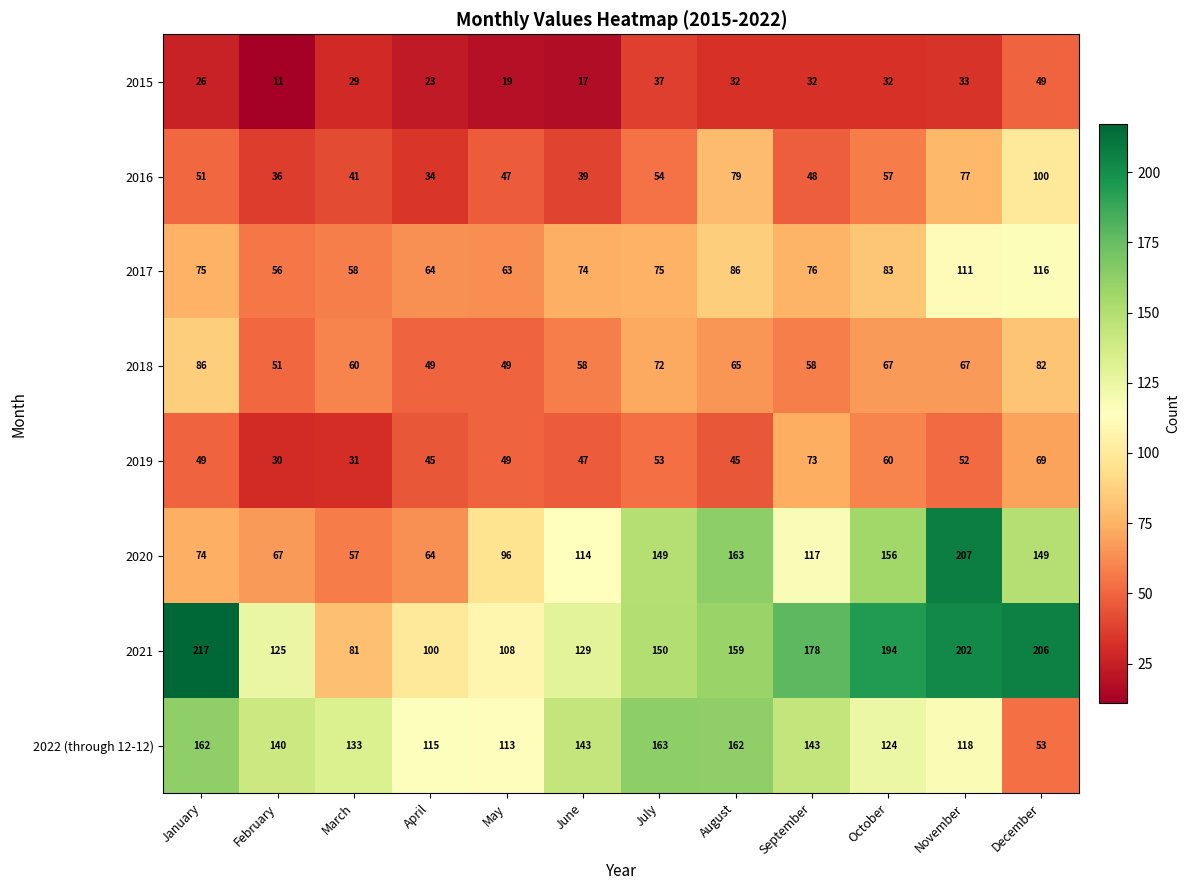

What is the maximum value shown in the chart?

217